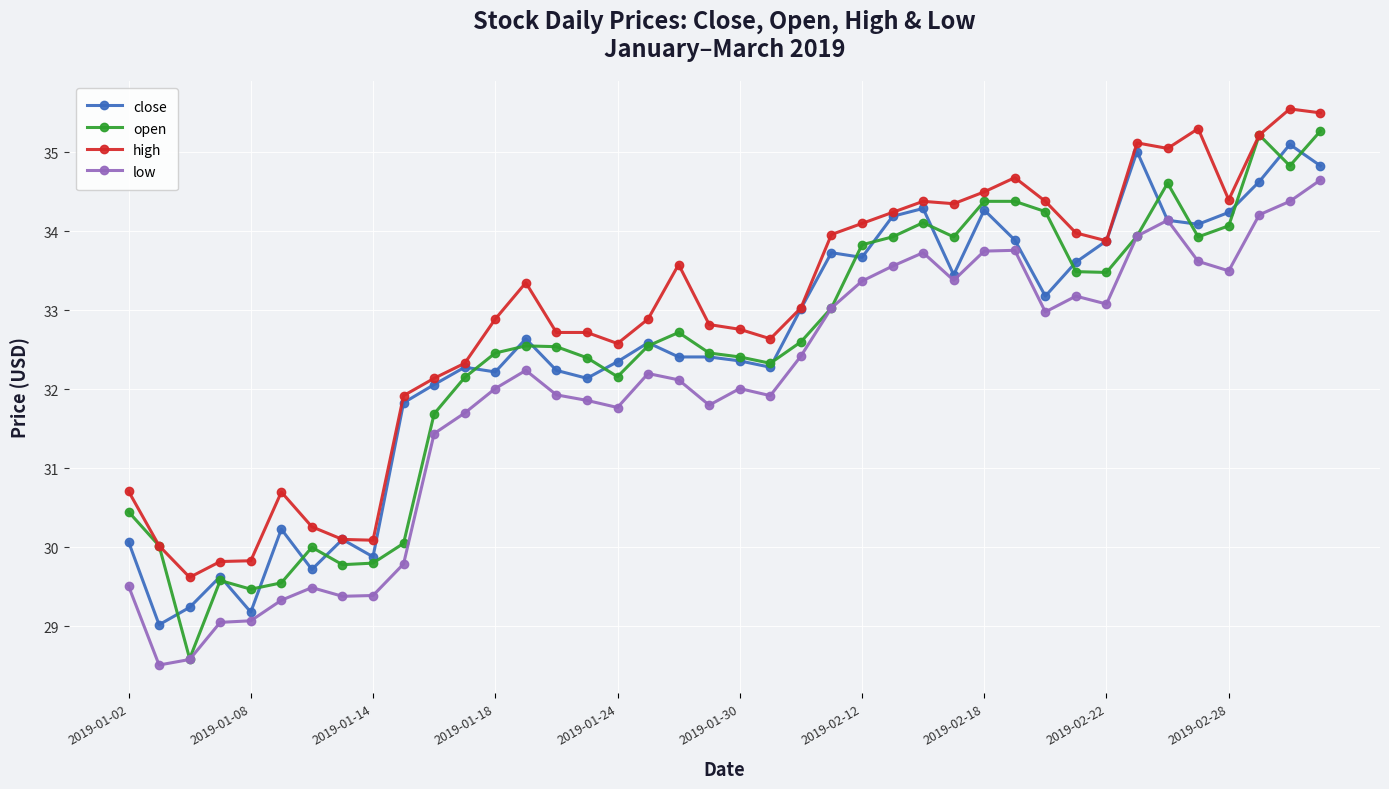

True or false: open has more than 0 interior local peaks.

True